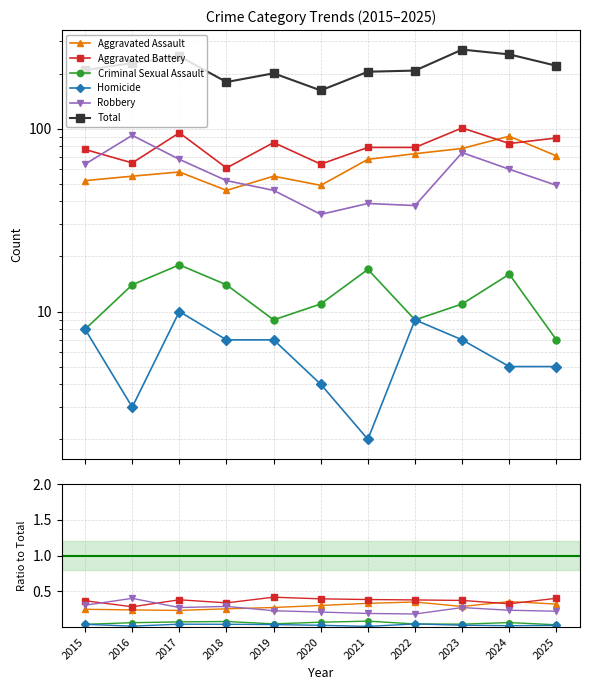

Where is the first local maximum for Total?

2017